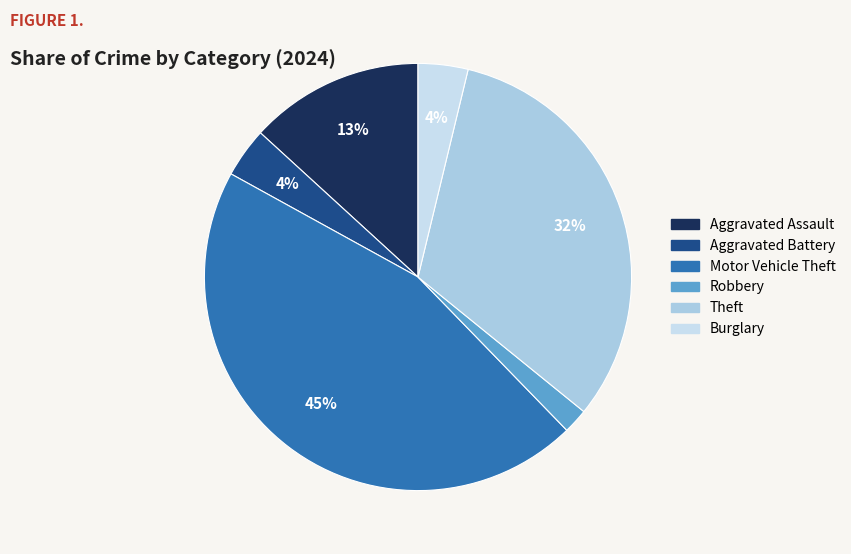

To the nearest percent, what is the combined percentage of Theft and Aggravated Assault?

45%